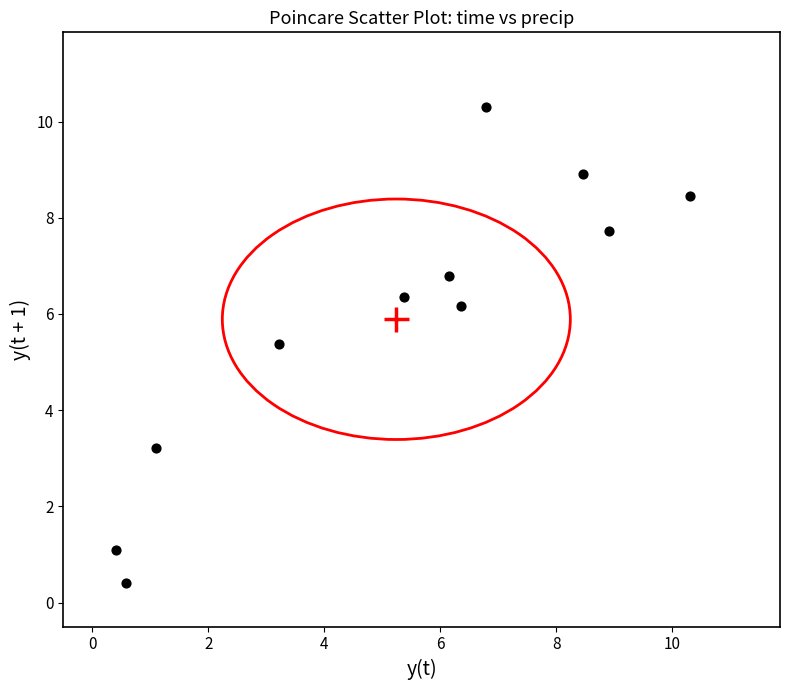

What is the average X value?

5.2